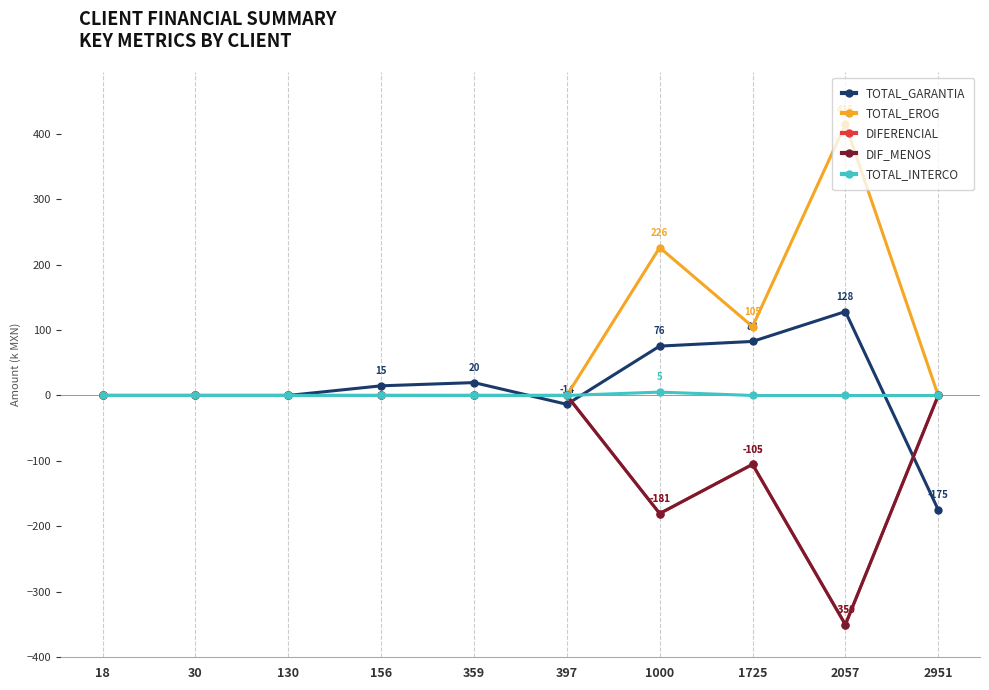

How many interior local valleys does the DIFERENCIAL series have?

2